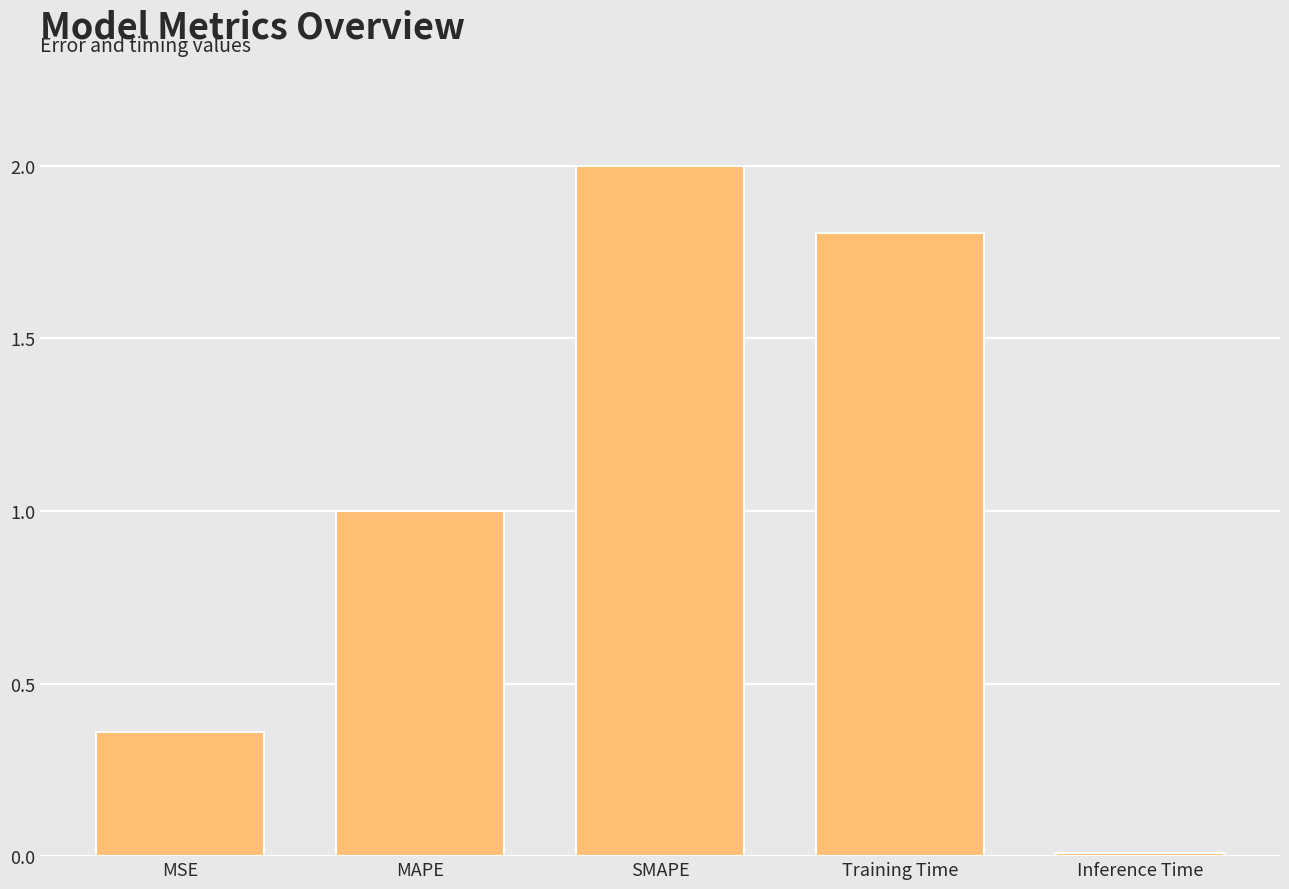

Are the bars horizontal?

No